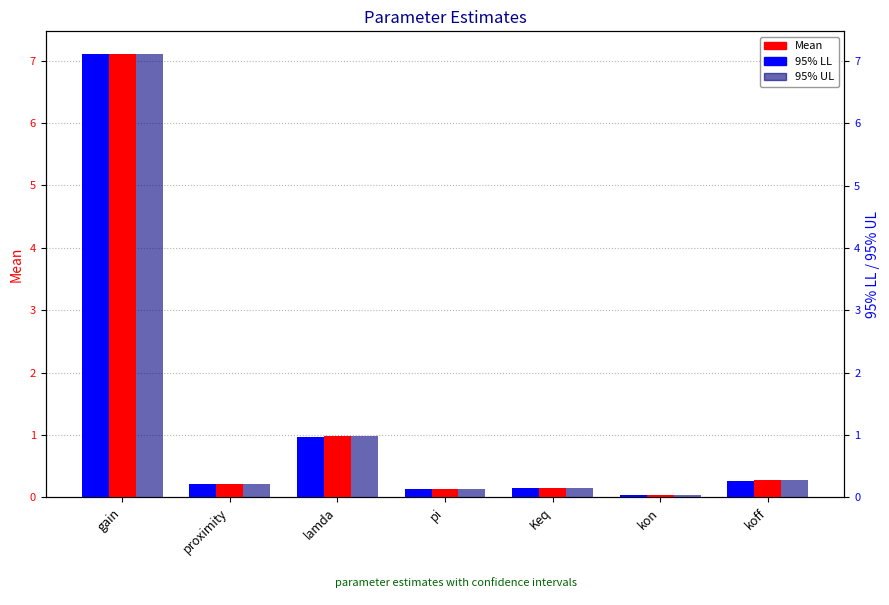

What is the average value of the Mean series?

1.3